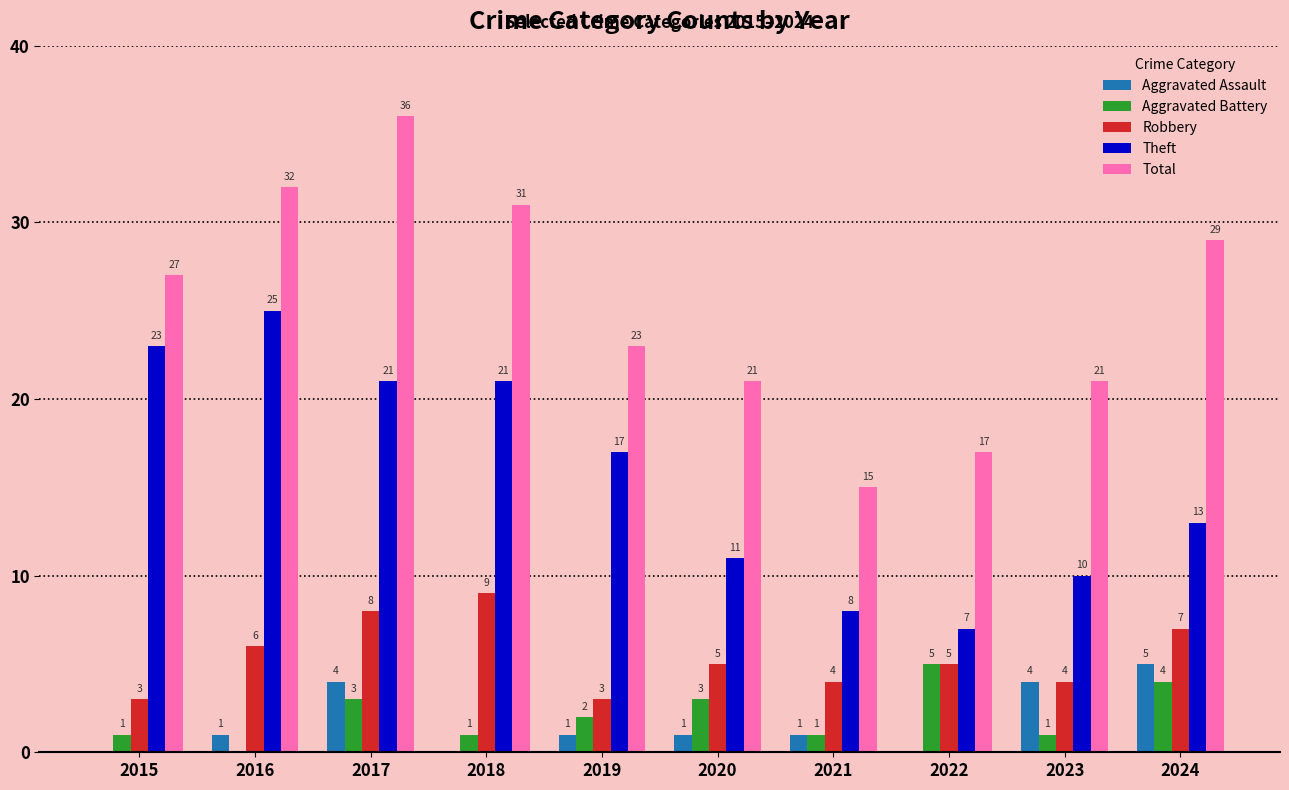

Which category has the highest value in the Theft series?

2016